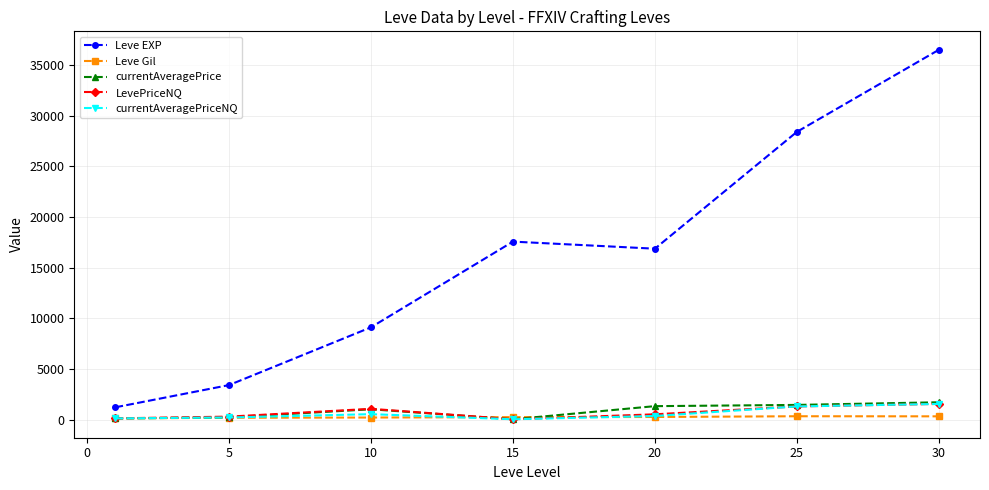

How many data points does each series have?

7